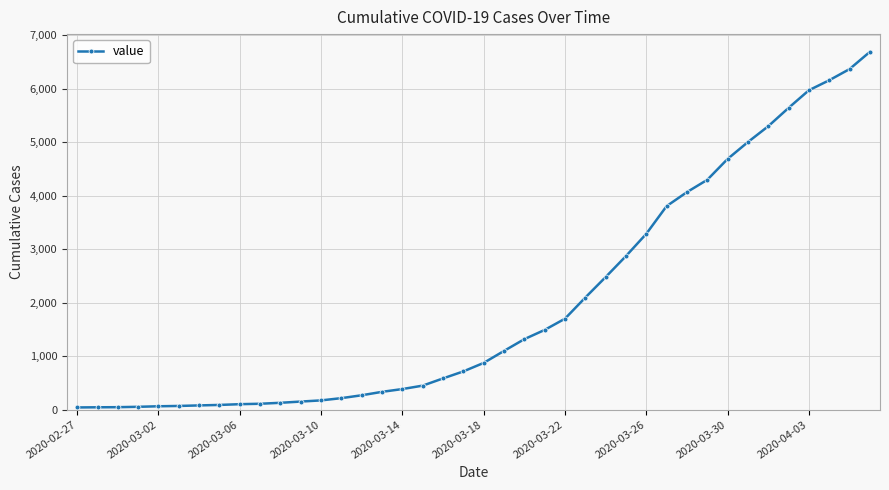

How many lines are shown in the chart?

1